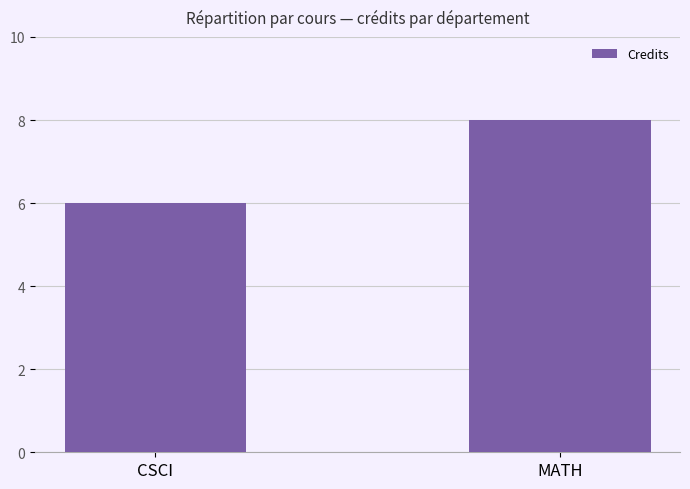

How many bars are there in total?

2